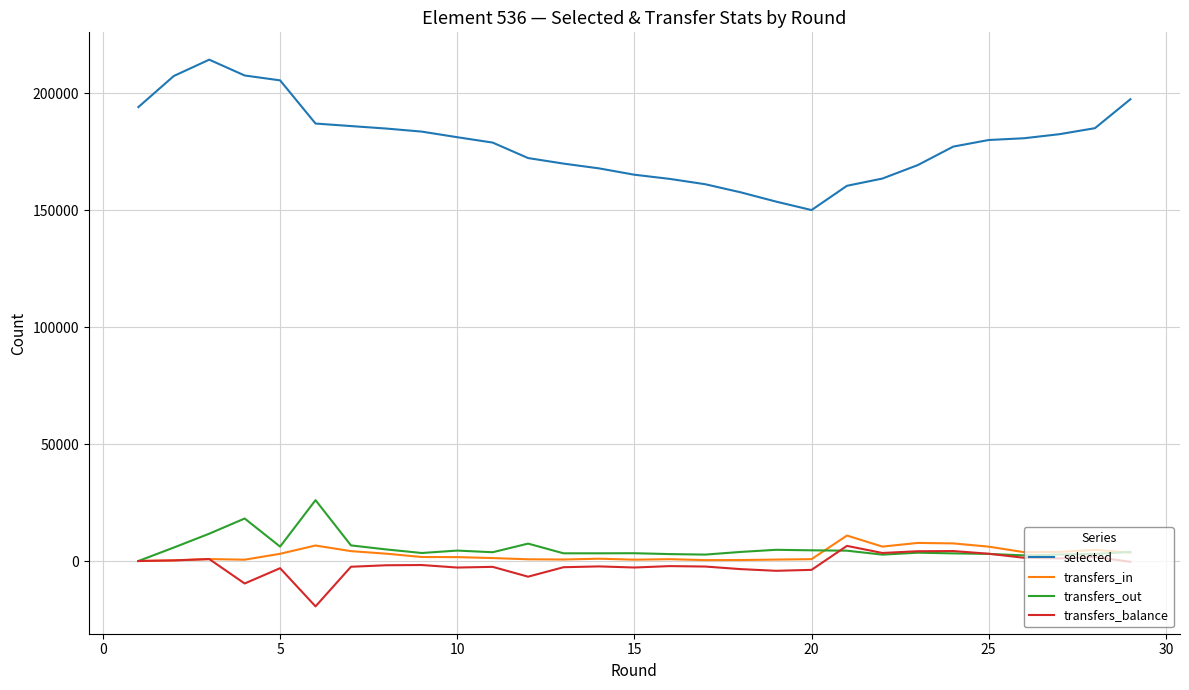

How many lines are shown in the chart?

4